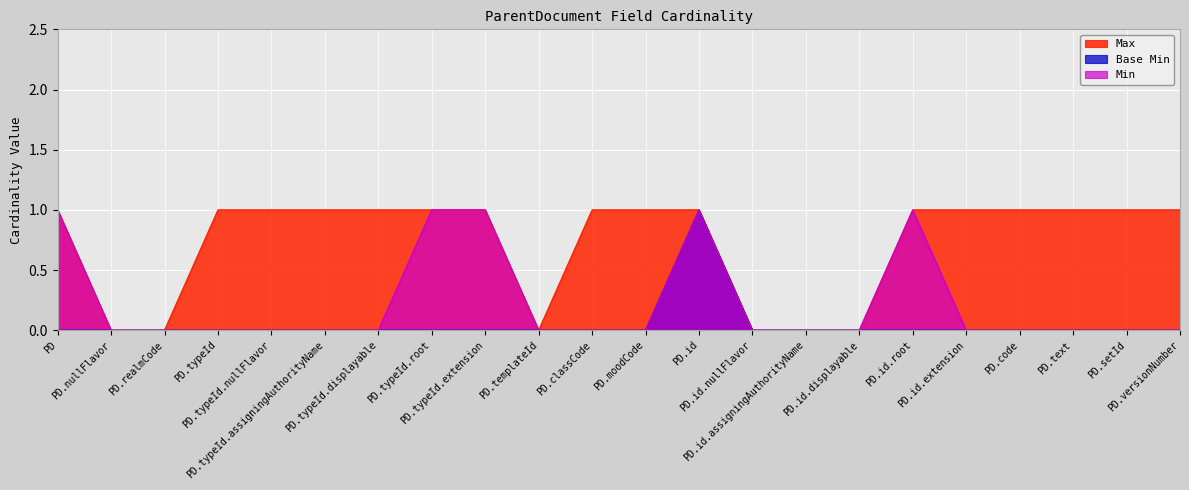

List the series in order of their overall mean, lowest first.

Base Min, Min, Max